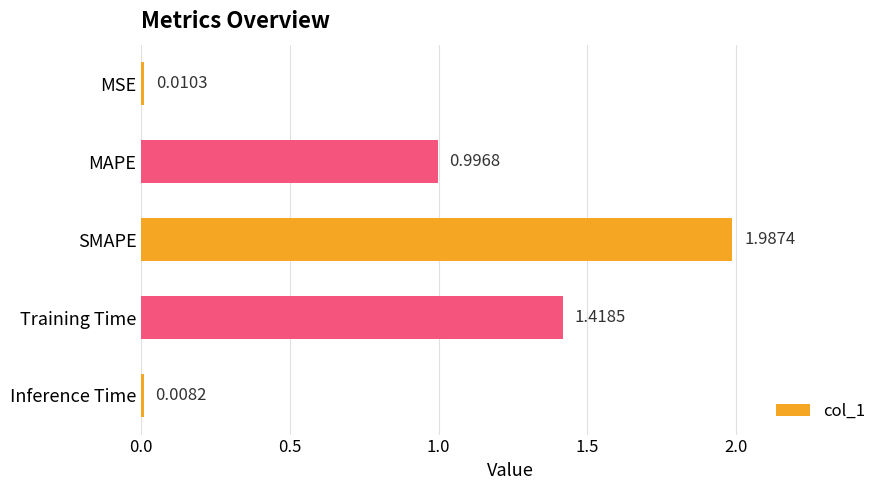

At which category does the chart reach its minimum across all series?

Inference Time